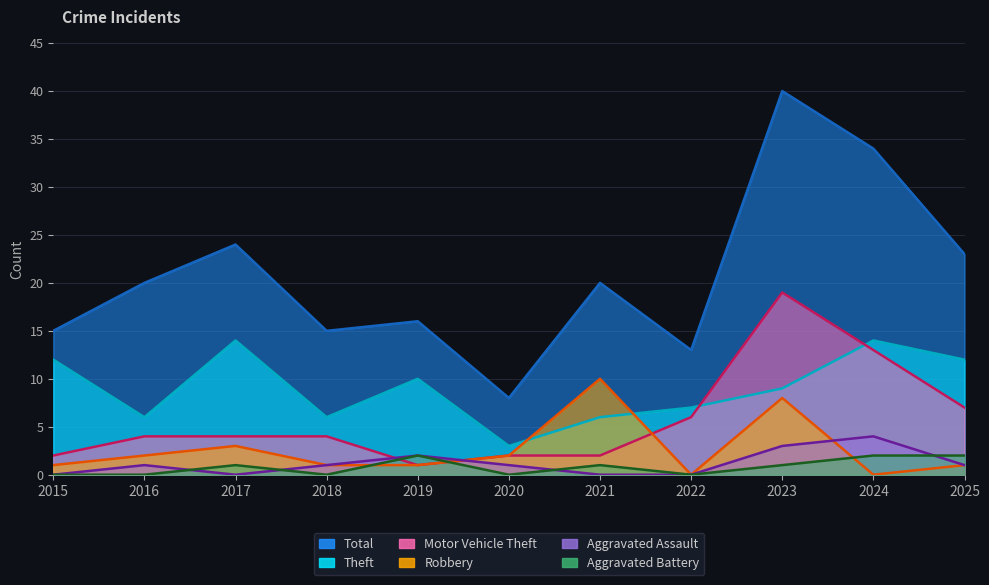

How many lines are shown in the chart?

6